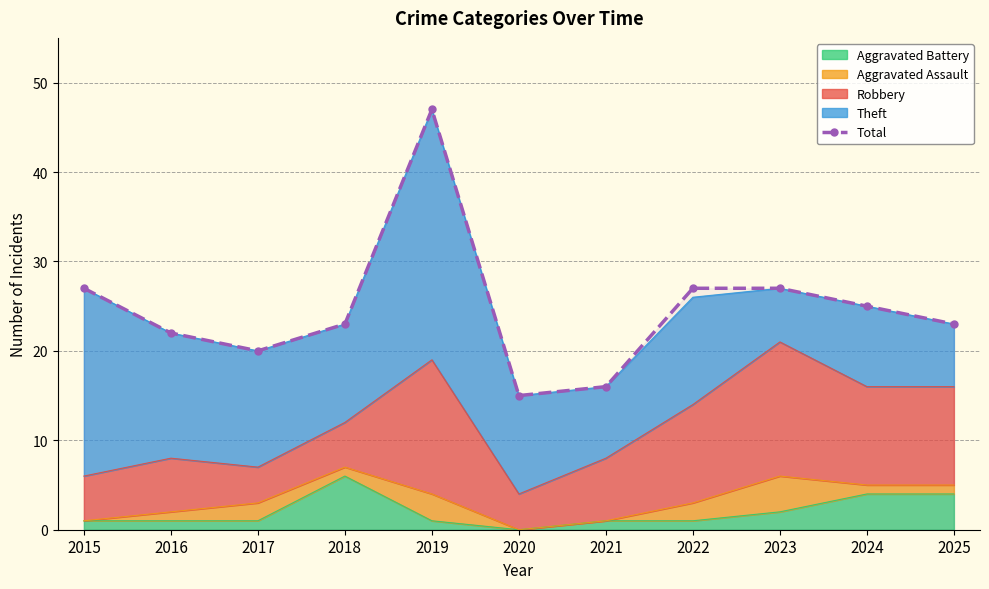

How many interior local valleys (lower than both neighbors) does the data have?

2